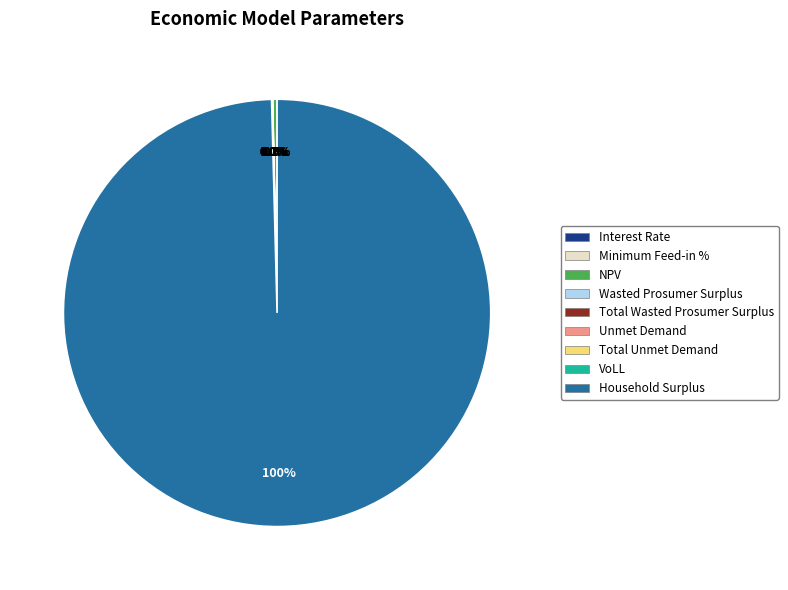

To the nearest percent, what is the difference between the largest and smallest slice percentages?

100%